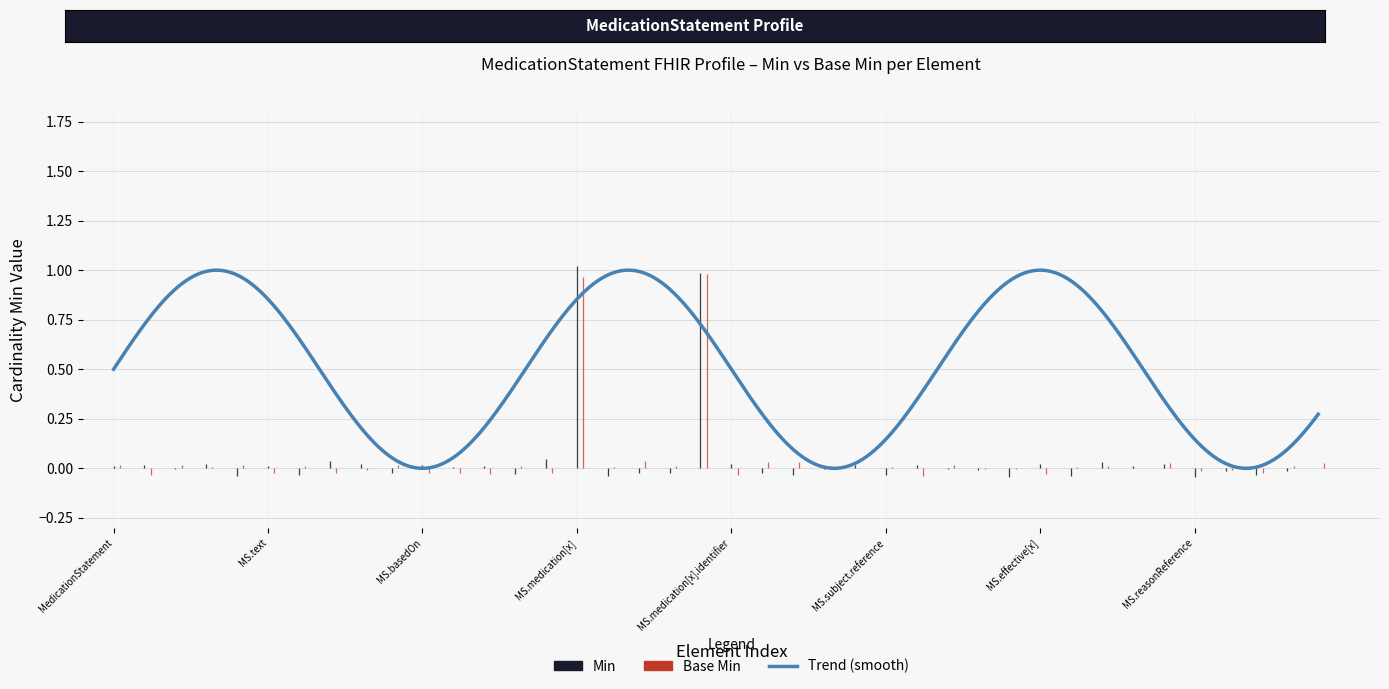

True or false: Min has a value of 1 at MedicationStatement.medication[x].identifier.

False